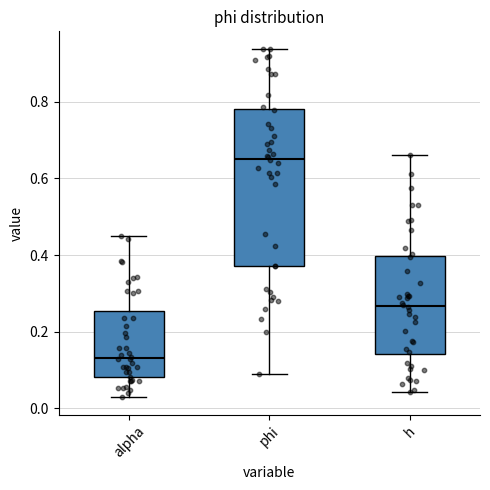

Reading left to right, transcribe this box plot: for each box, give where its median line is, the range the box spans, and where its two whiskers end, as read against the y-axis. The values are not printed on the chart, so give them approximately, as read against the axis.

alpha: median 0.14, box 0.08 to 0.26, whiskers 0.02 to 0.46
phi: median 0.66, box 0.38 to 0.78, whiskers 0.08 to 0.94
h: median 0.26, box 0.14 to 0.40, whiskers 0.04 to 0.66